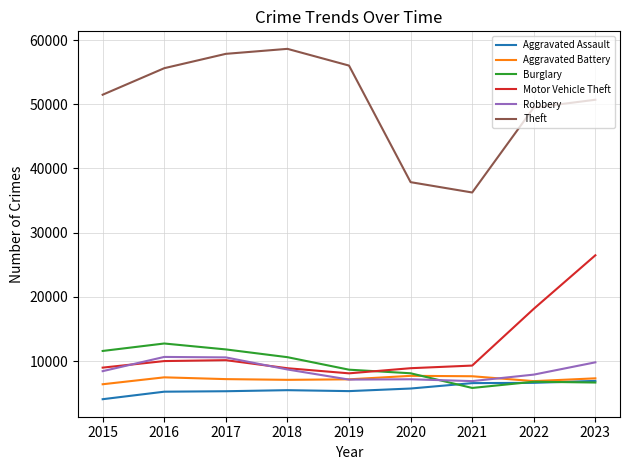

Which series changed the most between 2016 and 2023?

Motor Vehicle Theft